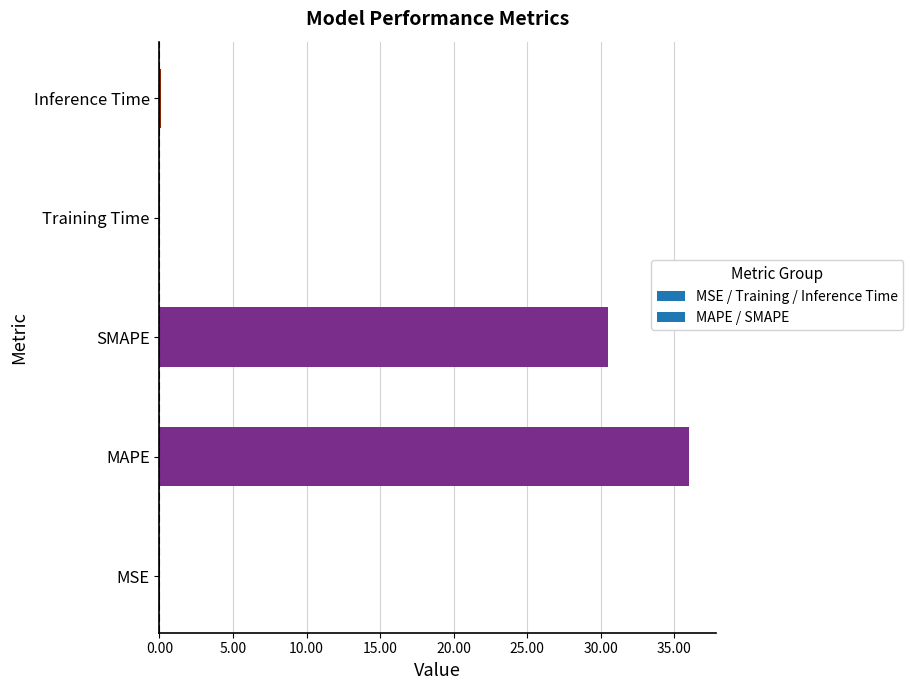

What is the sum of all values?

66.7